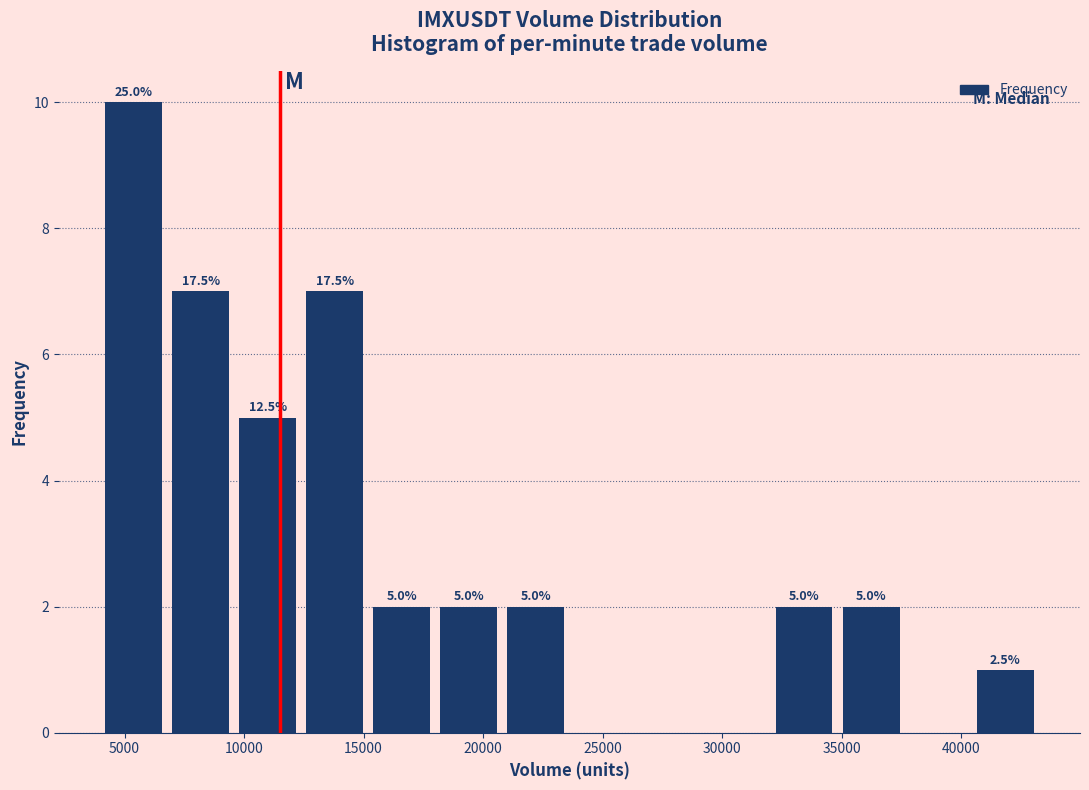

Over which range of the x-axis is the bar tallest?

4000 to 7000